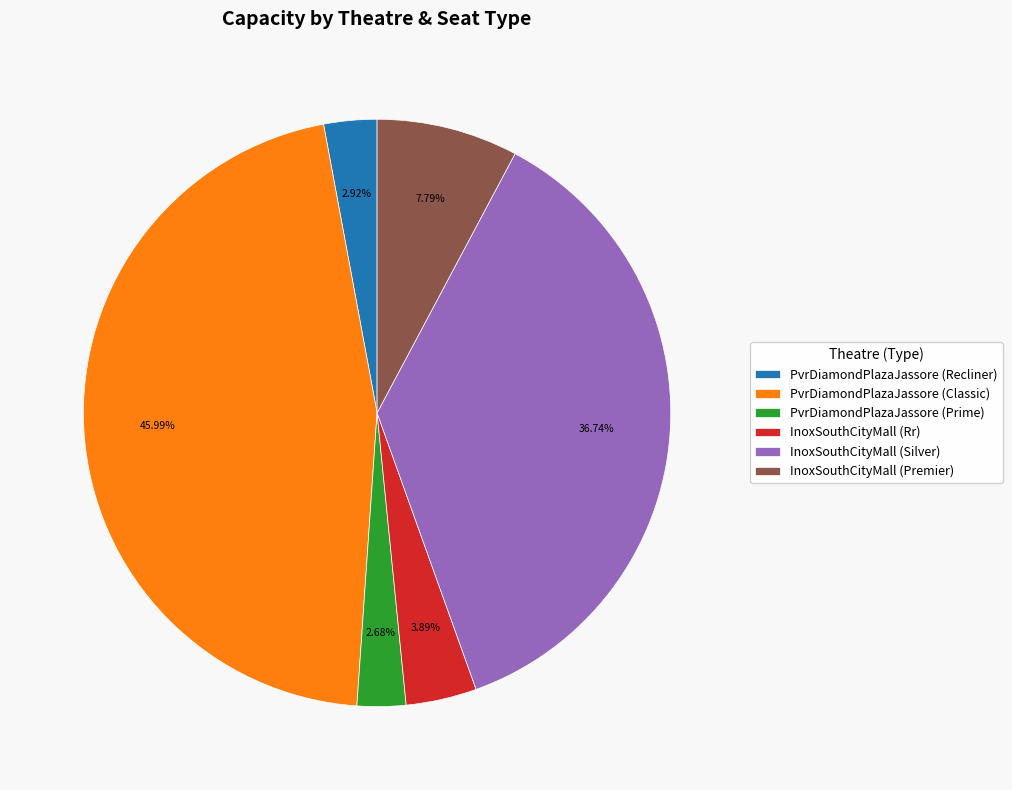

Approximately how many times larger is the value at PvrDiamondPlazaJassore (Recliner) compared to InoxSouthCityMall (Premier)?

0.4